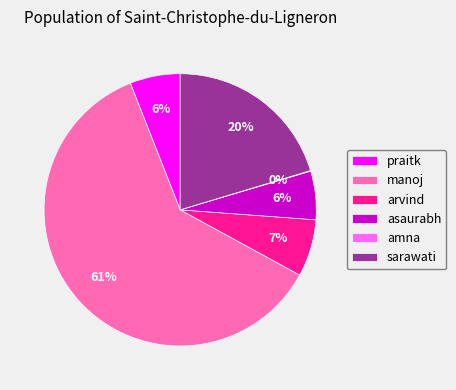

Which category has the biggest portion of the pie?

manoj